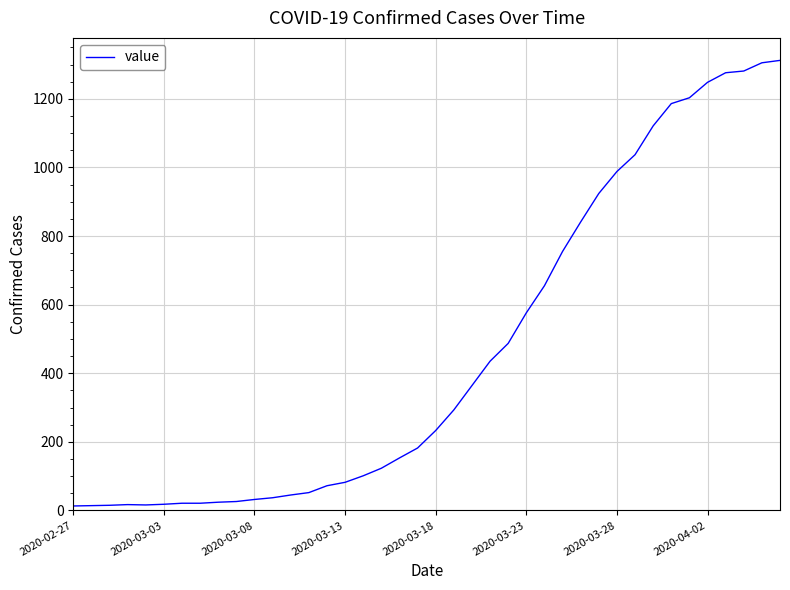

What is the greatest value displayed?

1312